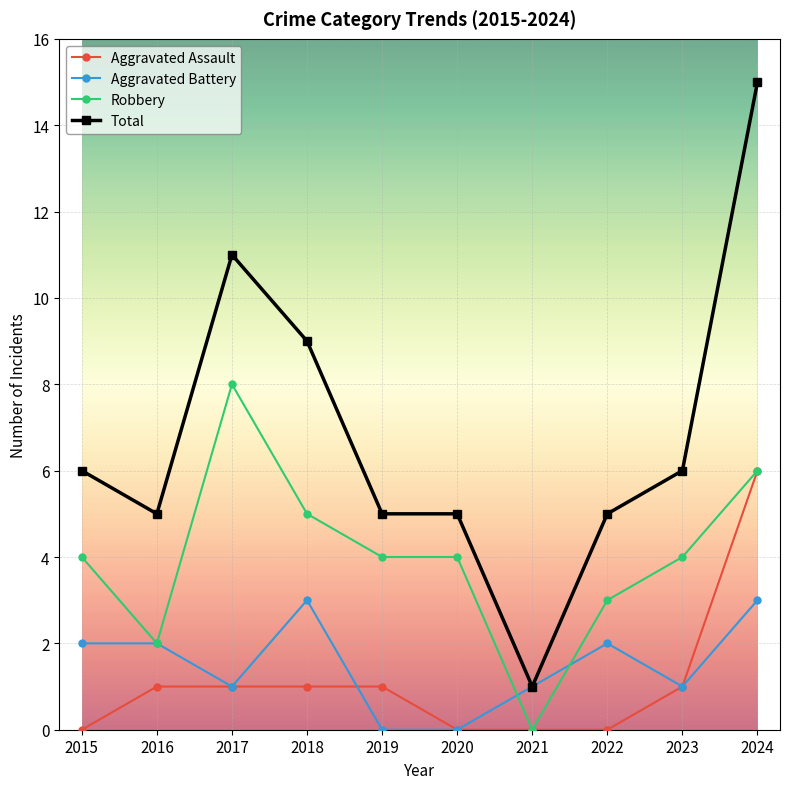

What is the difference between the highest and lowest values at 2019?

5